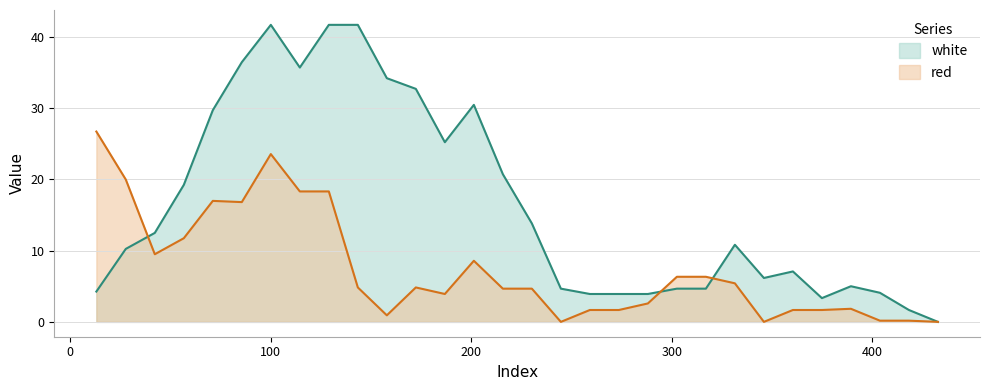

What is the greatest value displayed?

41.6